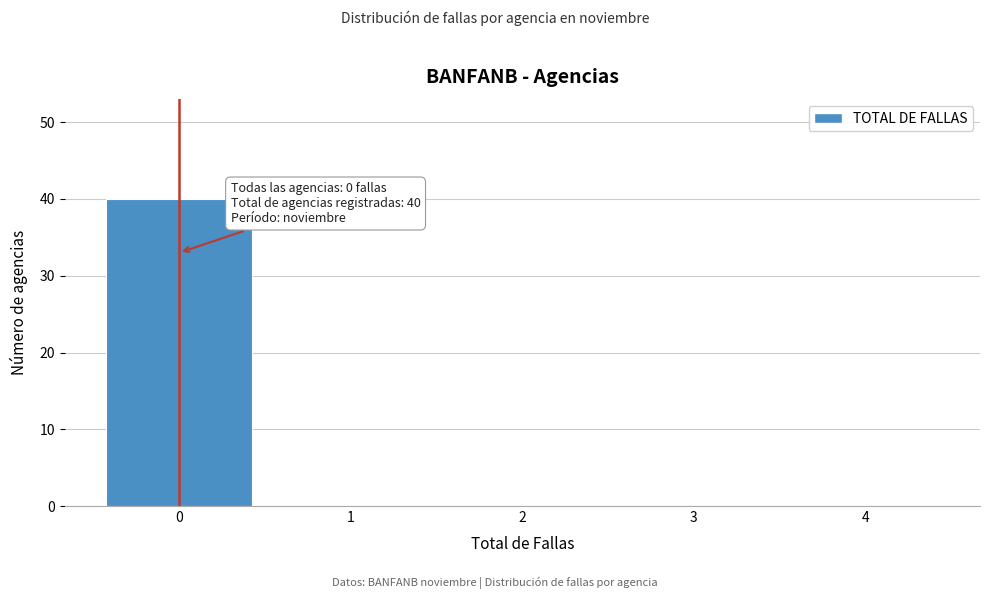

Reading left to right, what are all the values shown in this chart?

0=40	1=0	2=0	3=0	4=0